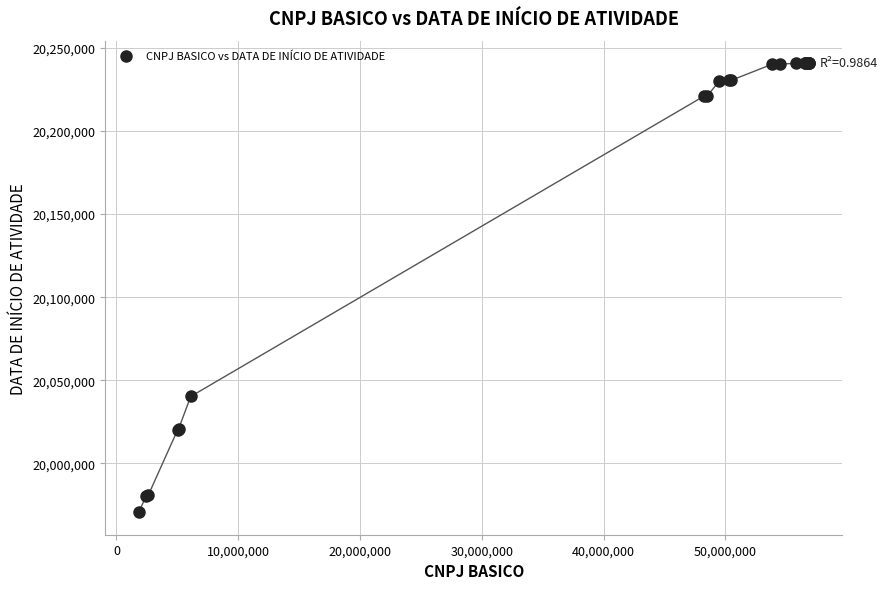

What Y value in the scatter plot is closest to 20105665?

20040203